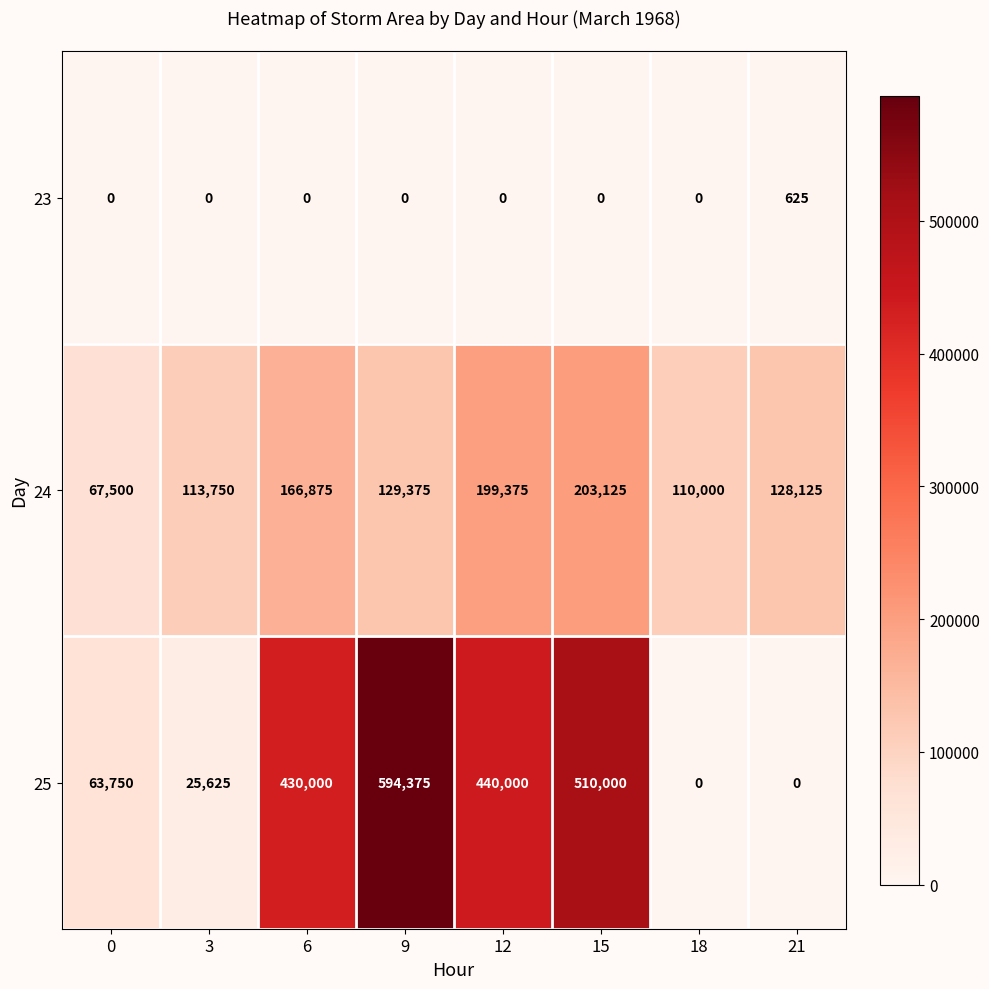

What is the average value of the 24 series?

139766